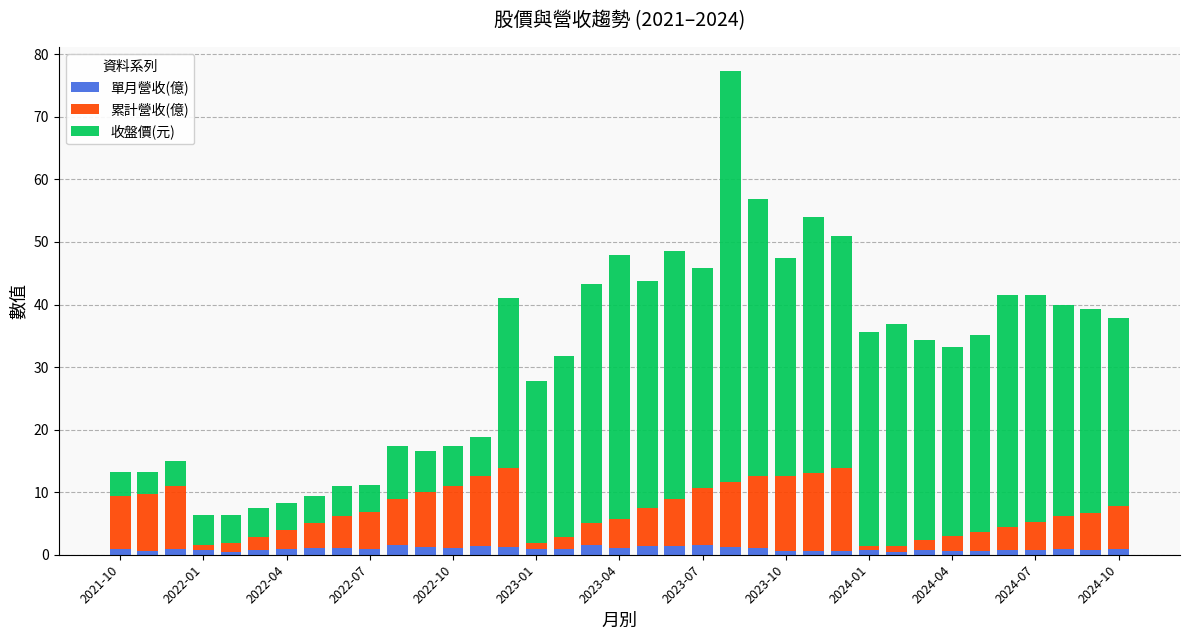

Count the number of categories in the chart.

37